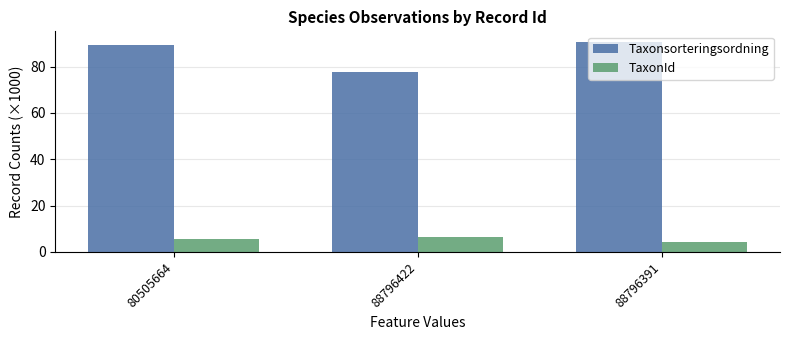

How many distinct data groups are displayed?

2